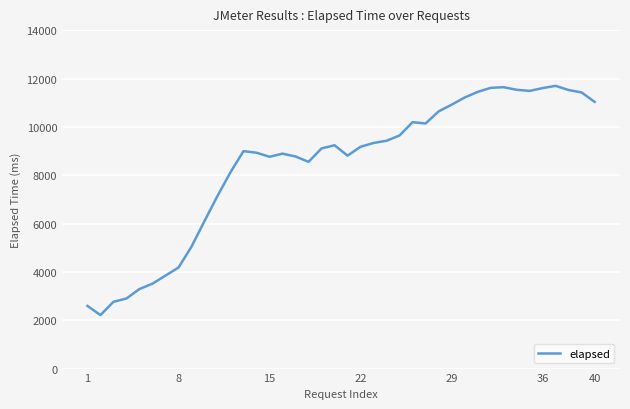

What is the smallest value displayed?

2215.0